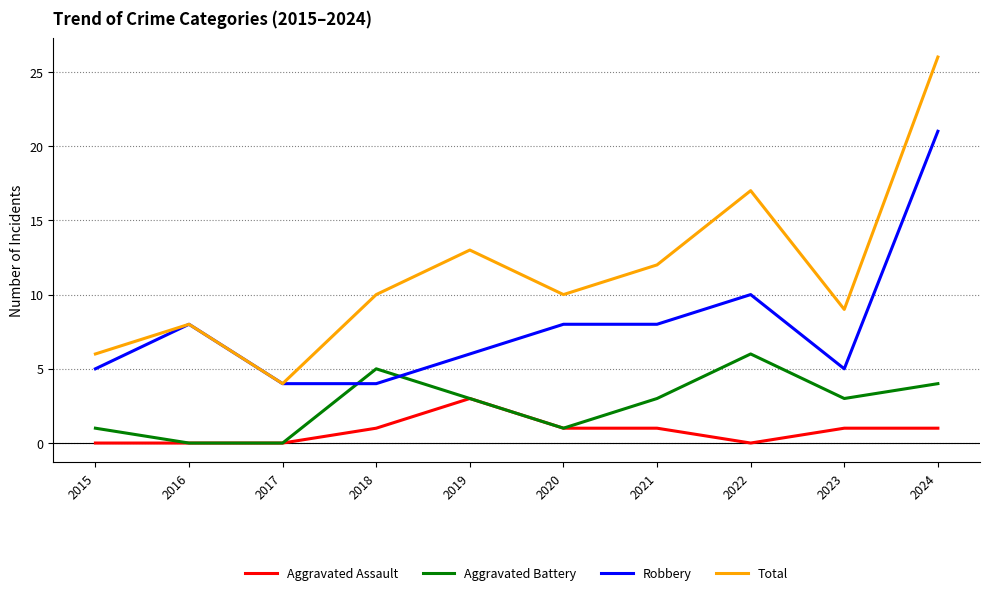

Which series has the largest range (max minus min)?

Total